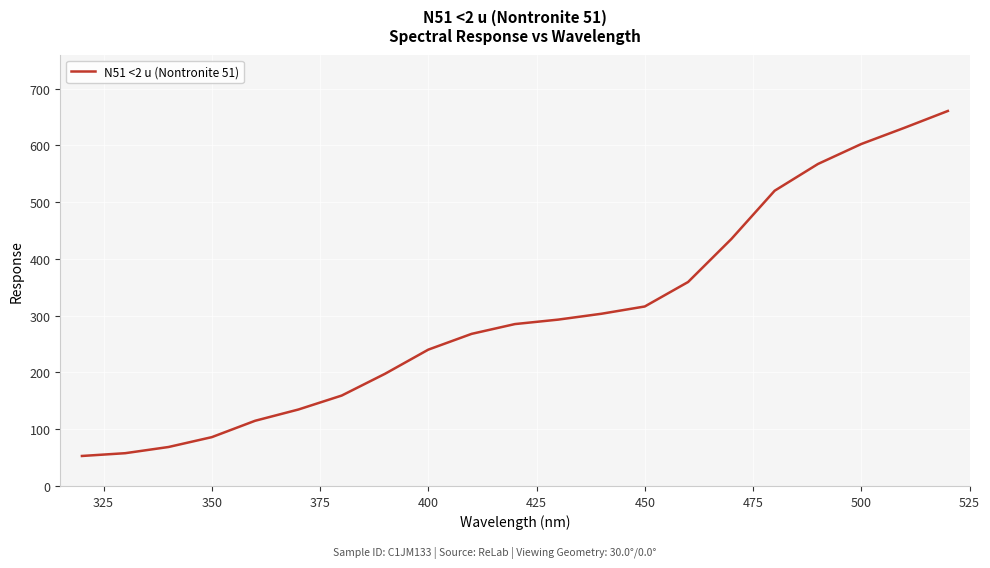

True or false: the data has more than 0 interior local peaks.

False